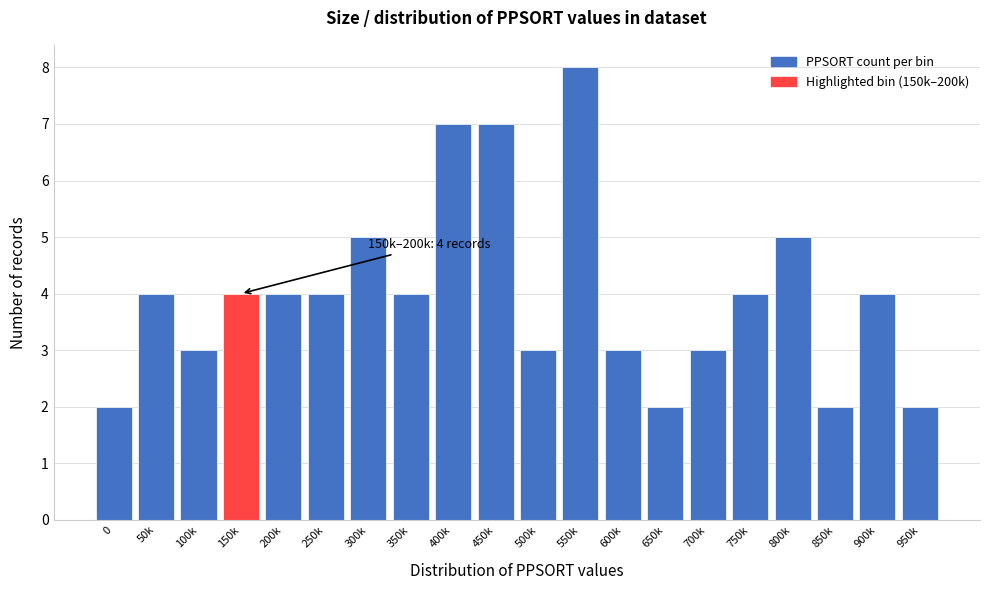

Reading left to right, transcribe all the data shown in this chart.

0=2	50k=4	100k=3	150k=4	200k=4	250k=4	300k=5	350k=4	400k=7	450k=7	500k=3	550k=8	600k=3	650k=2	700k=3	750k=4	800k=5	850k=2	900k=4	950k=2